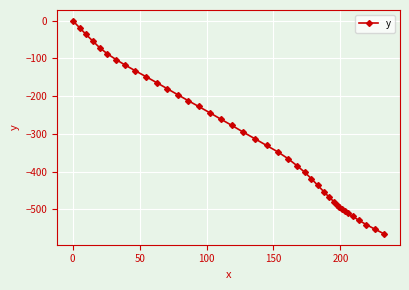

What is the difference between the maximum and minimum values?

565.3